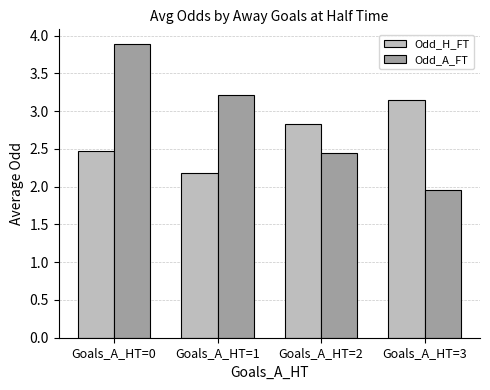

At which category does the chart reach its peak across all series?

Goals_A_HT=0